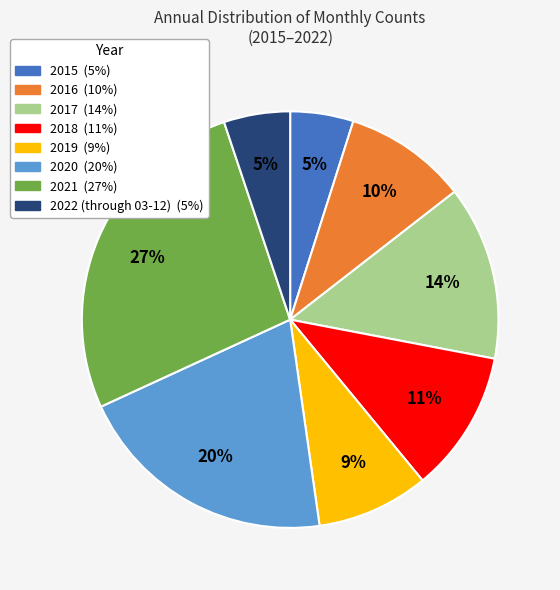

To the nearest percent, what portion does 2015 represent?

5%